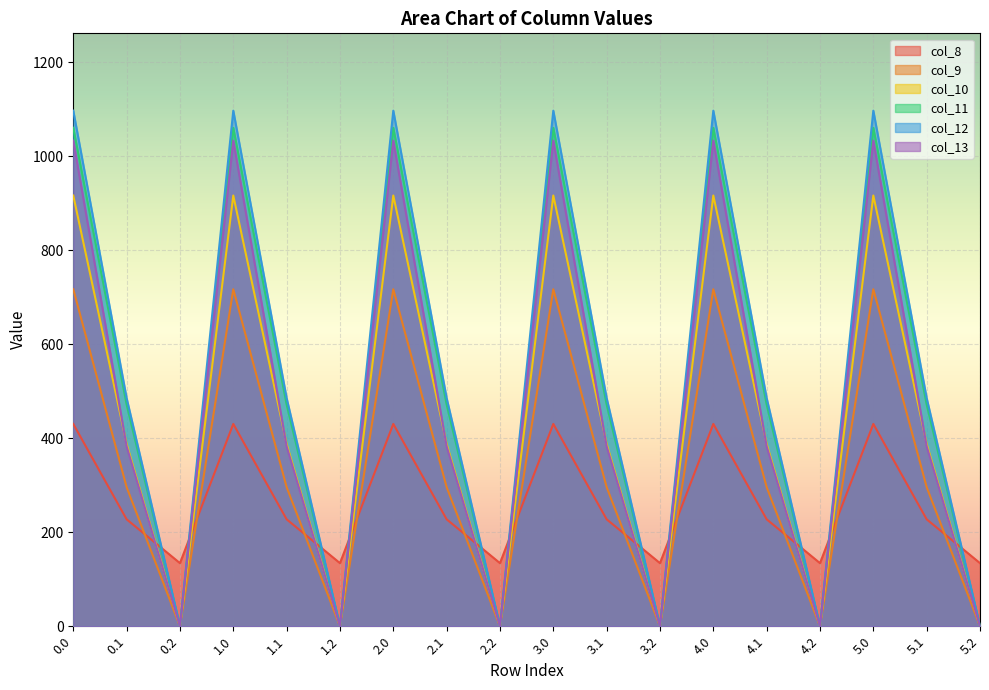

Which series changed the most between 2.1 and 3.0?

col_13